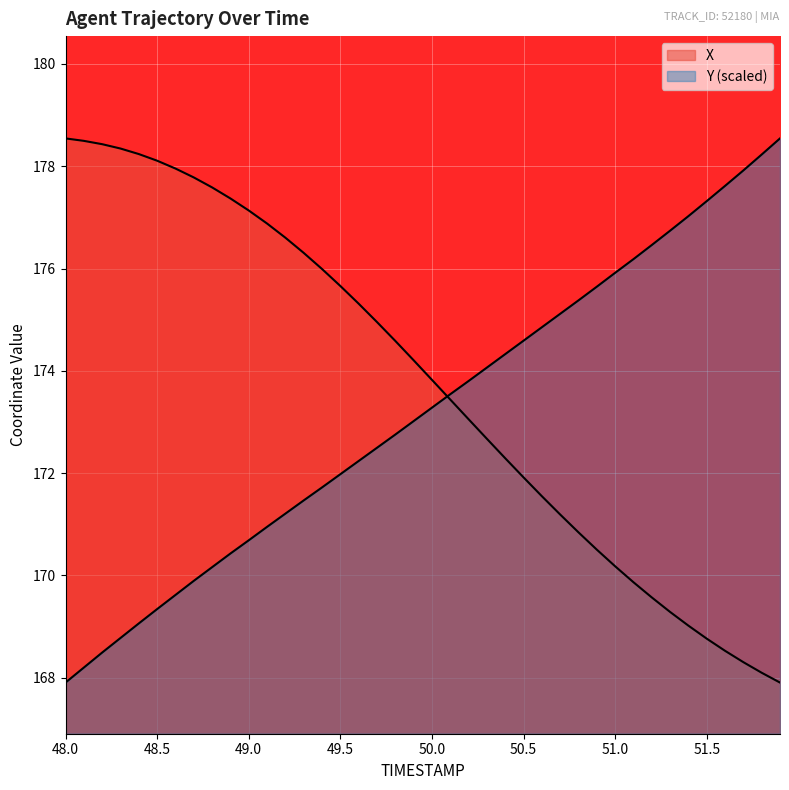

What is the sum of the X values at 51.7 and 48.7?

346.1